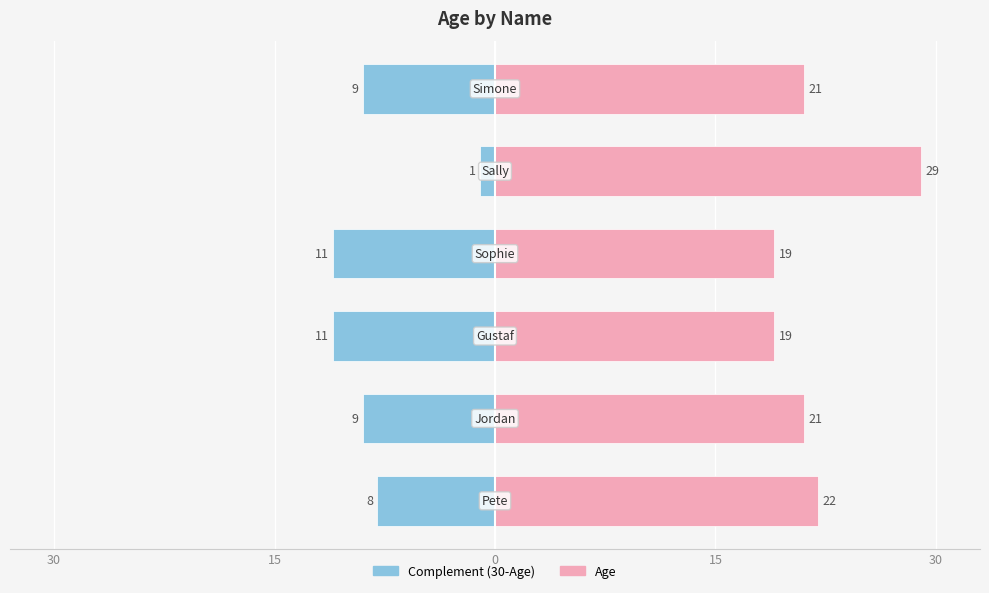

How many bars are there in total?

12